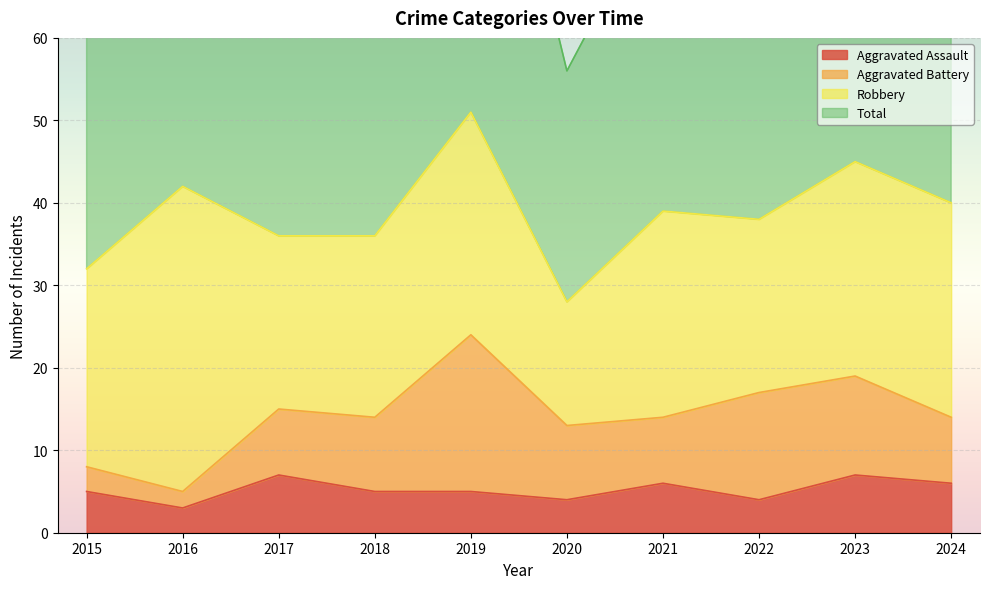

At which label does Total first exceed 78?

2016